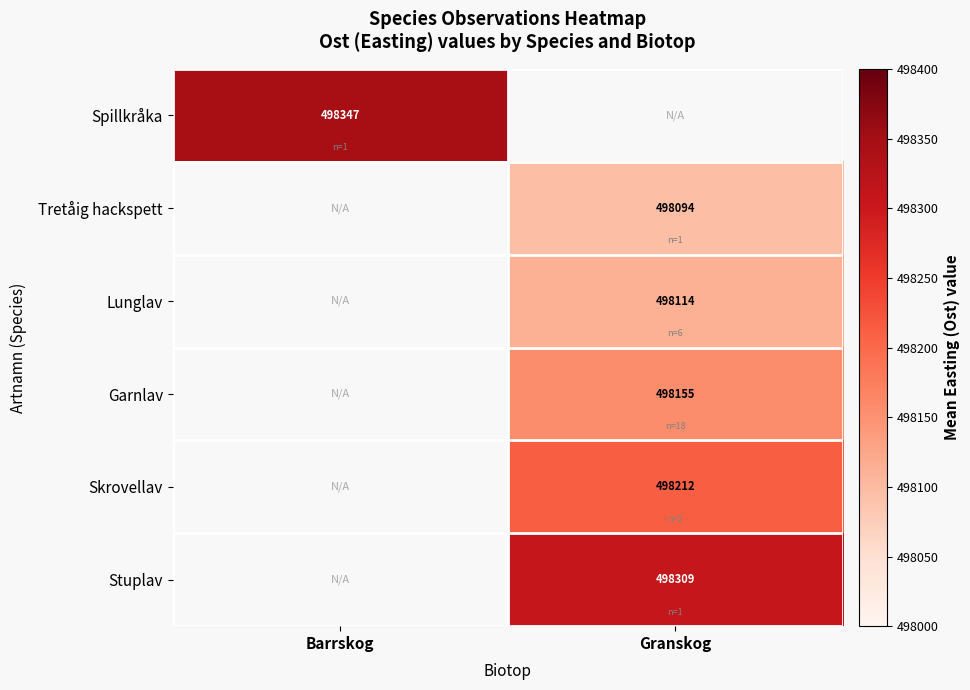

Which series has the widest spread of values?

Spillkråka